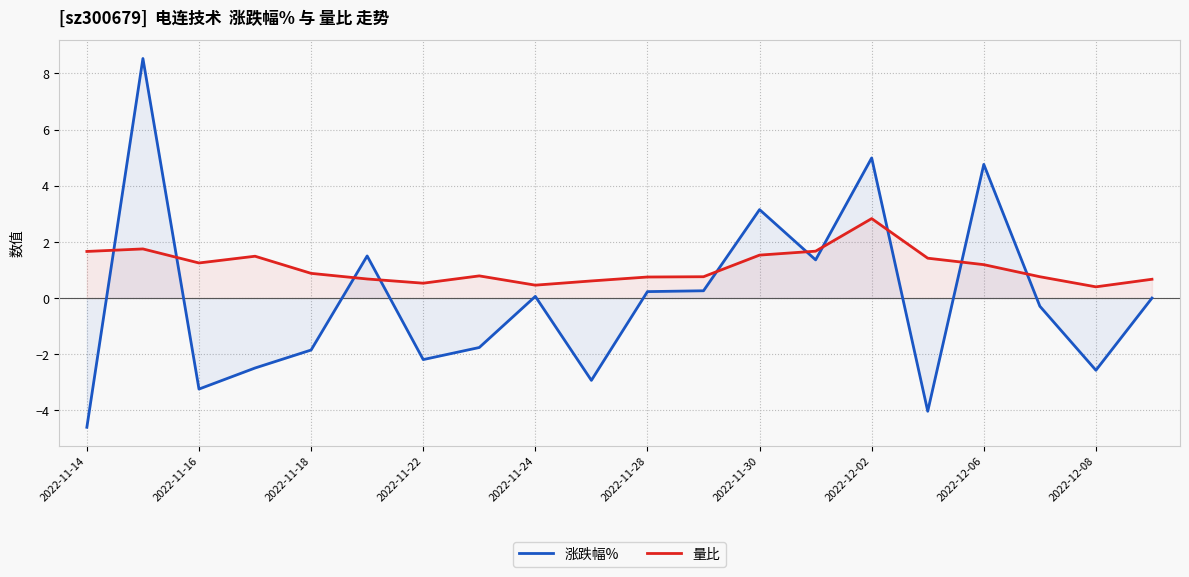

The value of 量比 at 11 is 0.8. True or false?

True